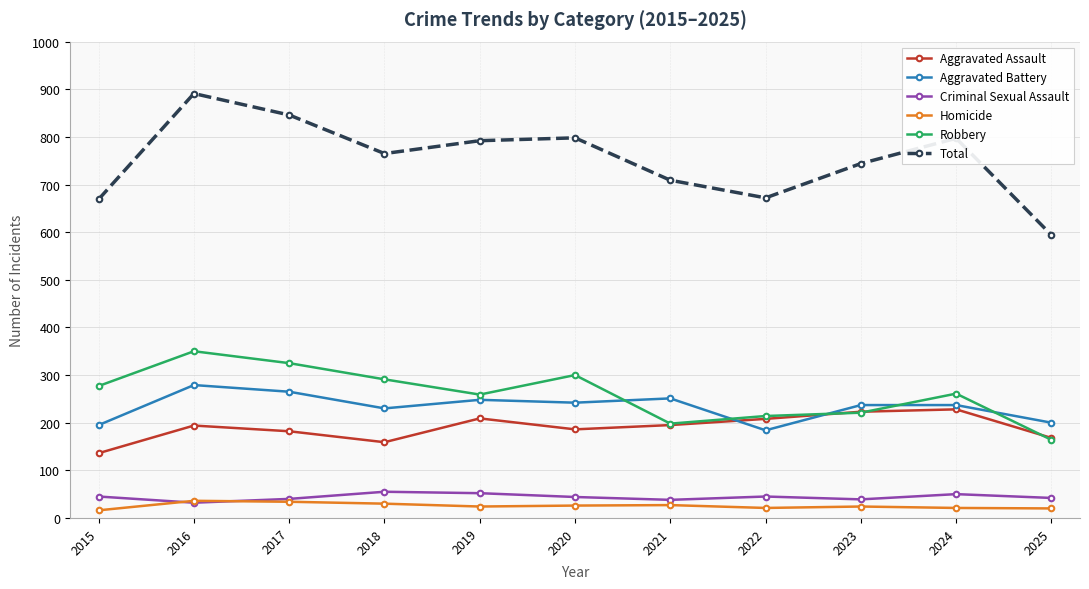

Is it true that Aggravated Battery equals 370 at 2024?

False